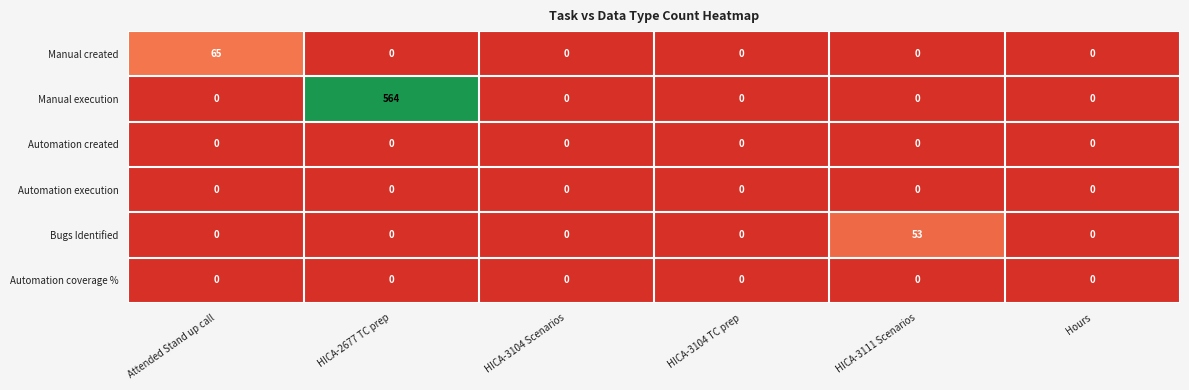

Between HICA-3104 Scenarios and HICA-3111 Scenarios, which series saw the biggest shift?

Bugs Identified